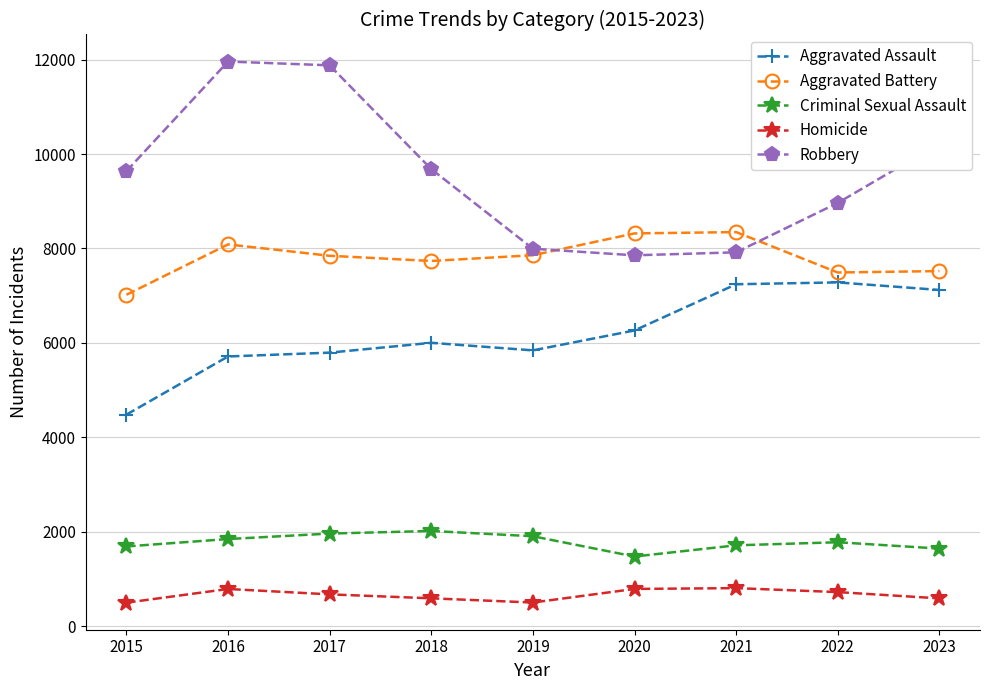

True or false: Homicide and Robbery cross at least once.

False